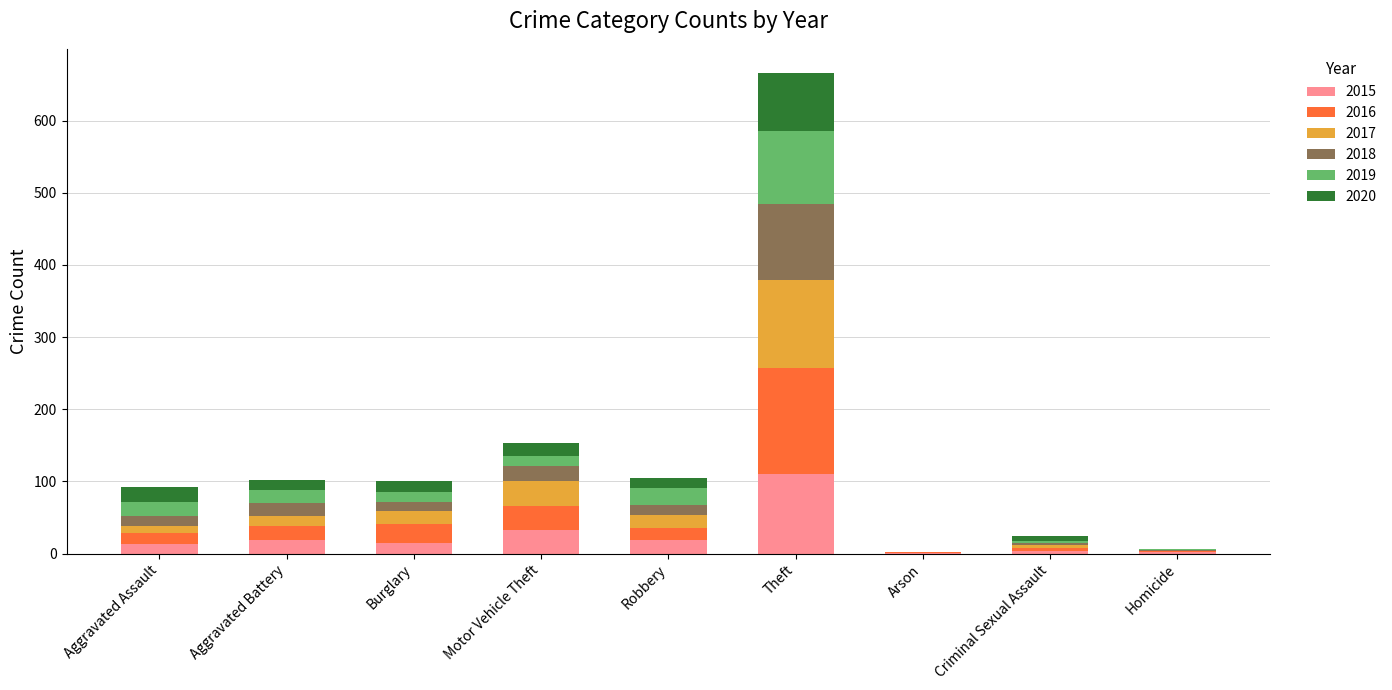

Which category has the highest value in the 2015 series?

Theft